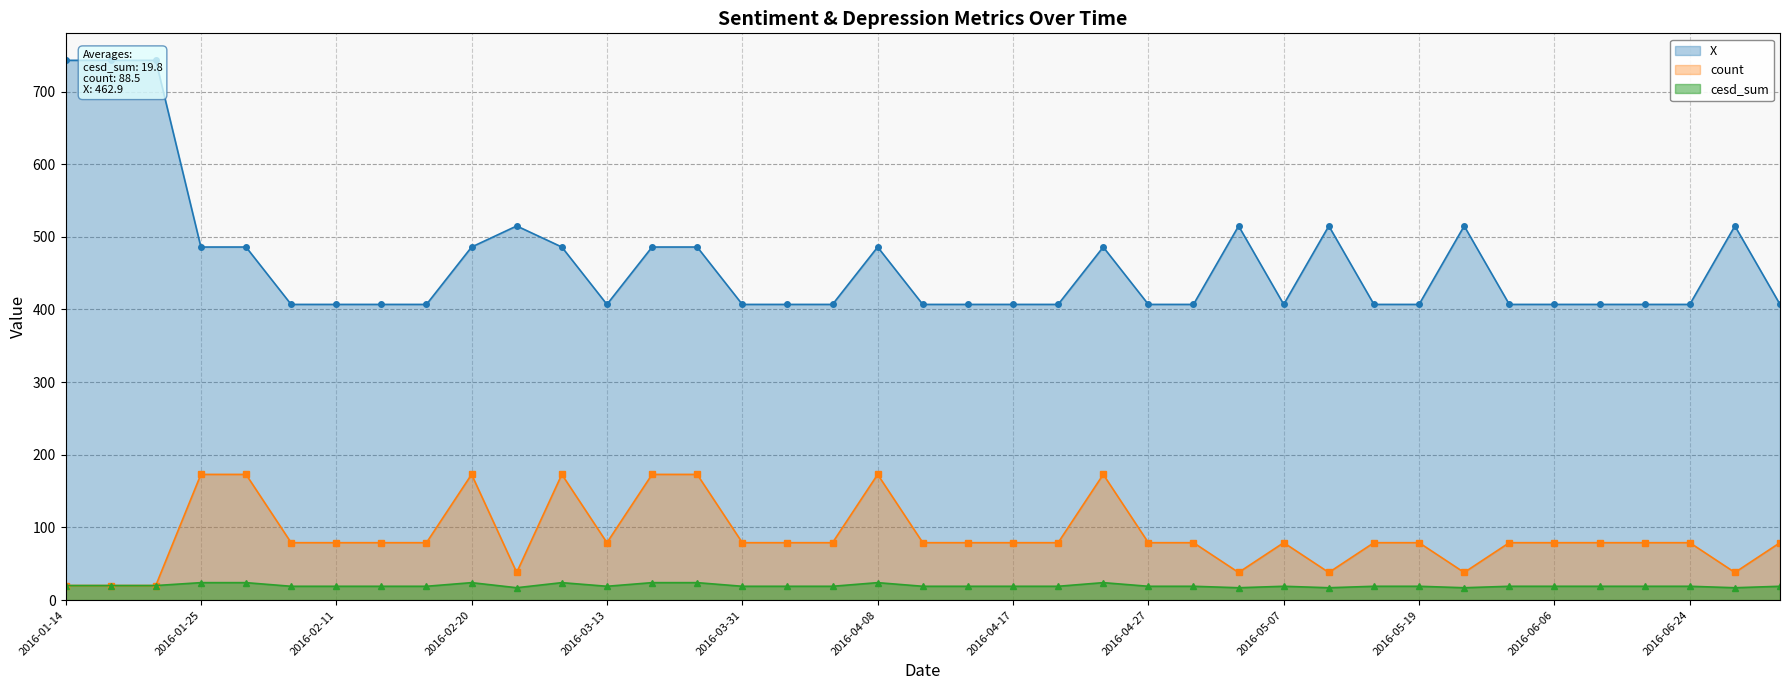

What are all the series names shown in the legend?

X, count, cesd_sum